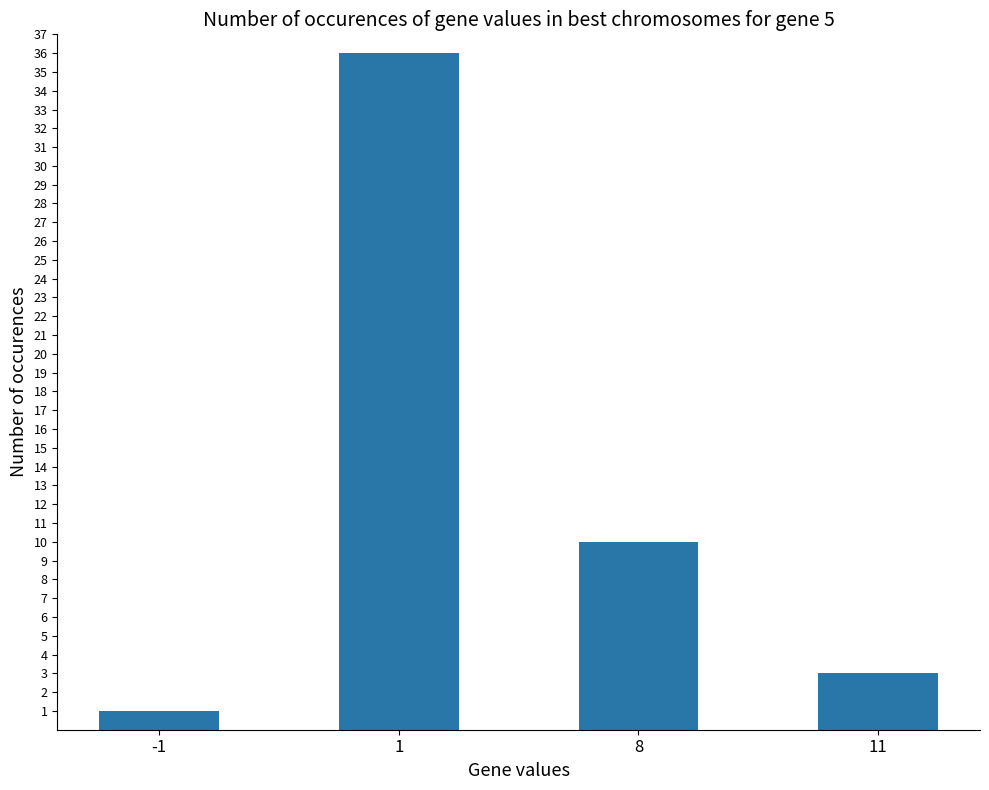

What is the difference between the maximum and minimum values?

35